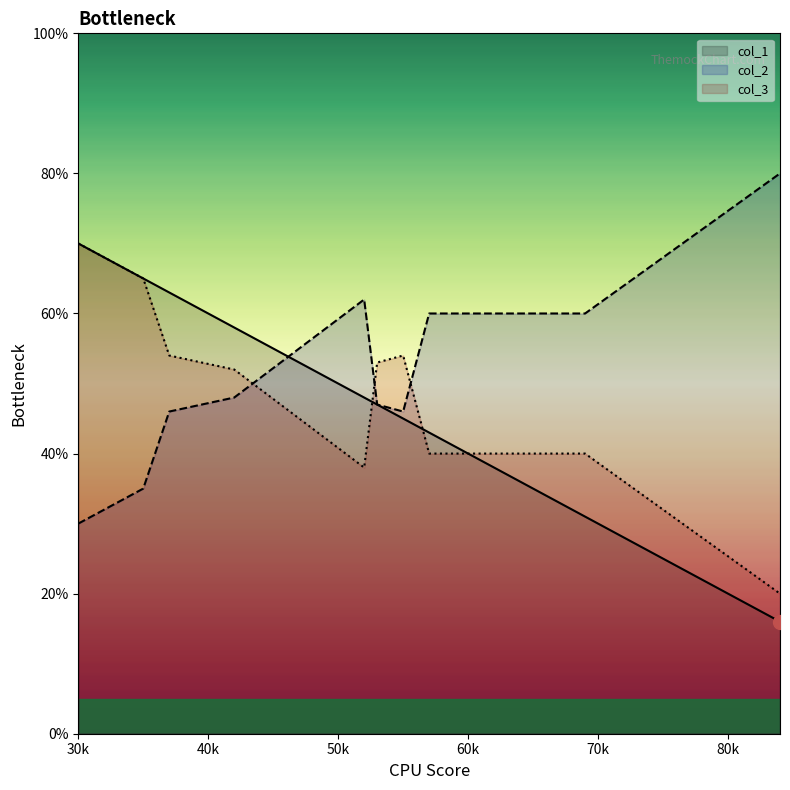

At how many categories does at least one series exceed 47?

10